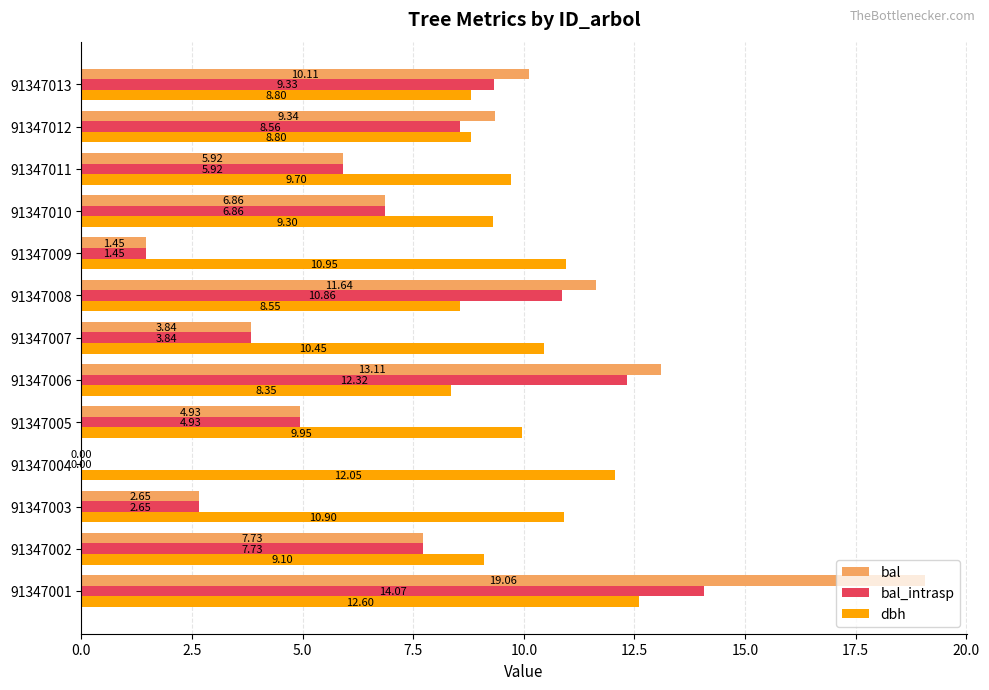

How many values in the bal_intrasp series exceed 6?

7